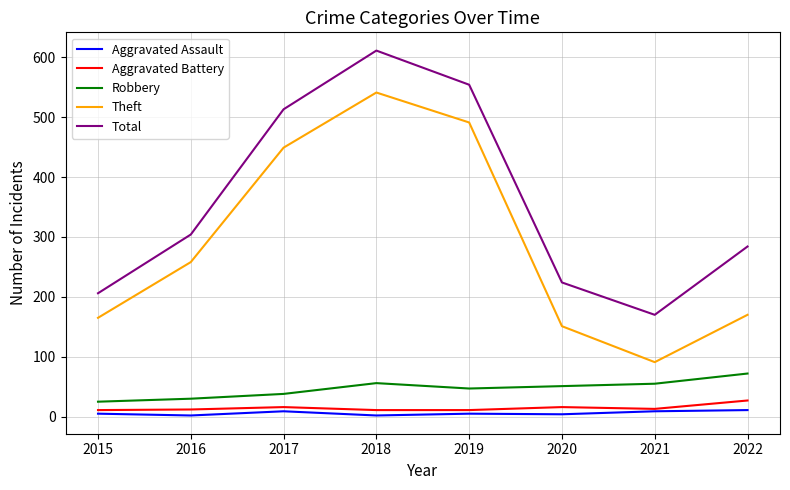

What is the sum of all Aggravated Assault values?

47